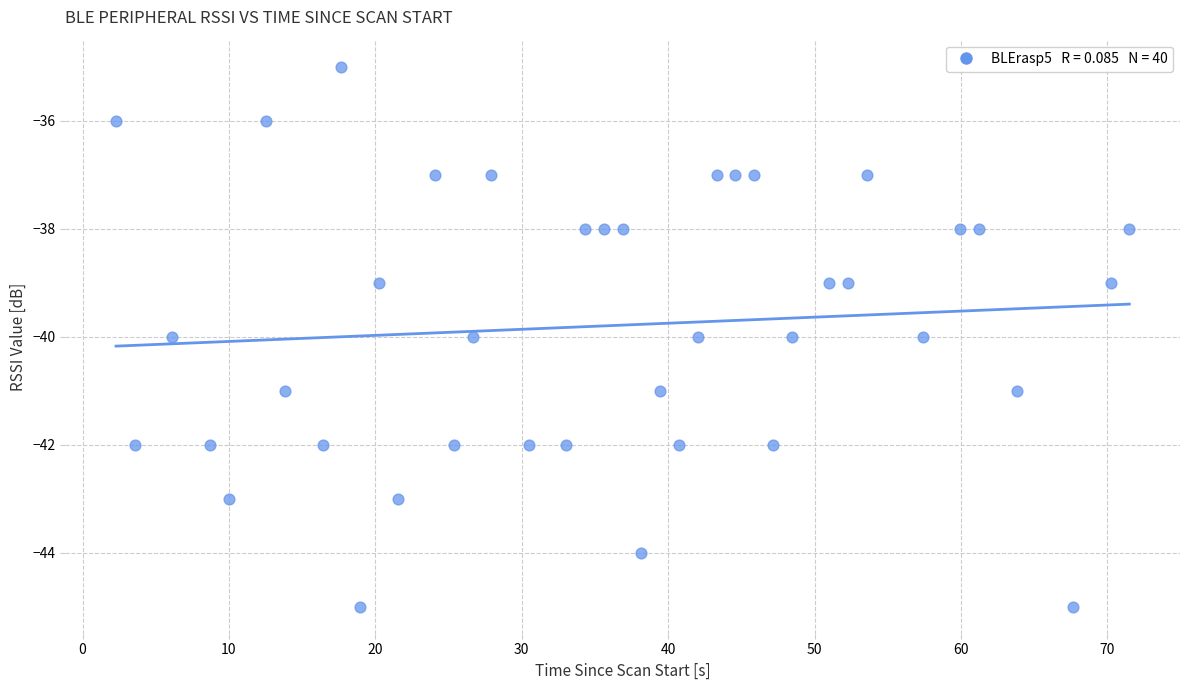

Count the number of points in this scatter plot.

40